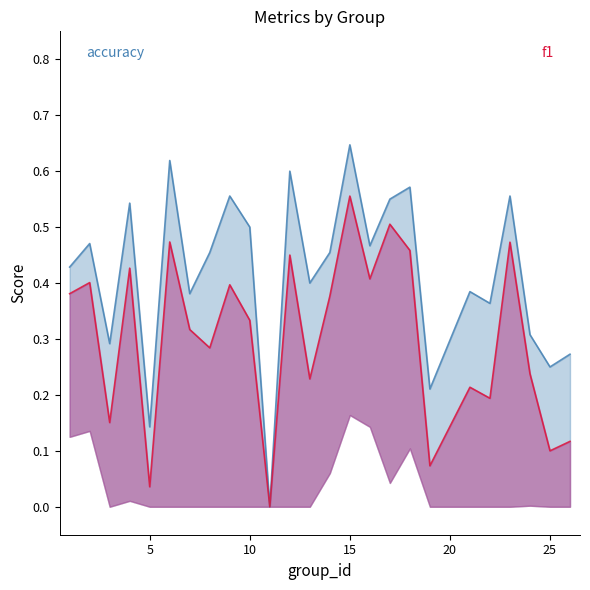

At which category does the chart reach its minimum across all series?

11